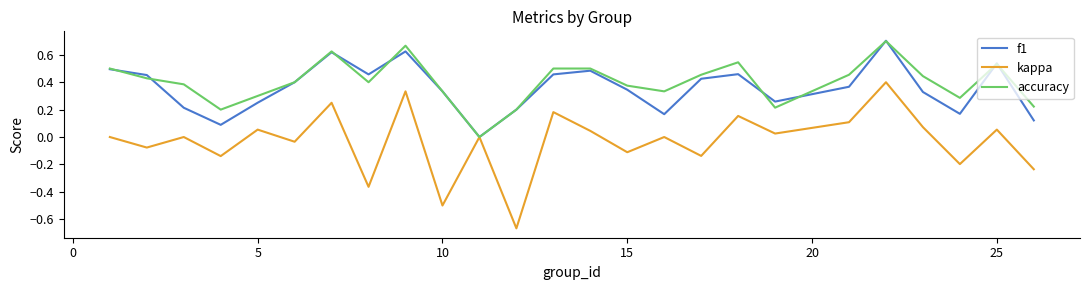

Which series has the widest spread of values?

kappa